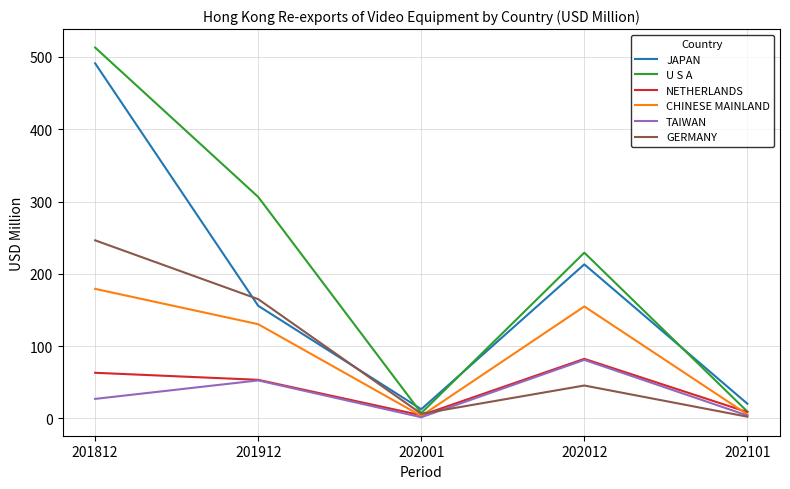

What are all the series names shown in the legend?

JAPAN, U S A, NETHERLANDS, CHINESE MAINLAND, TAIWAN, GERMANY